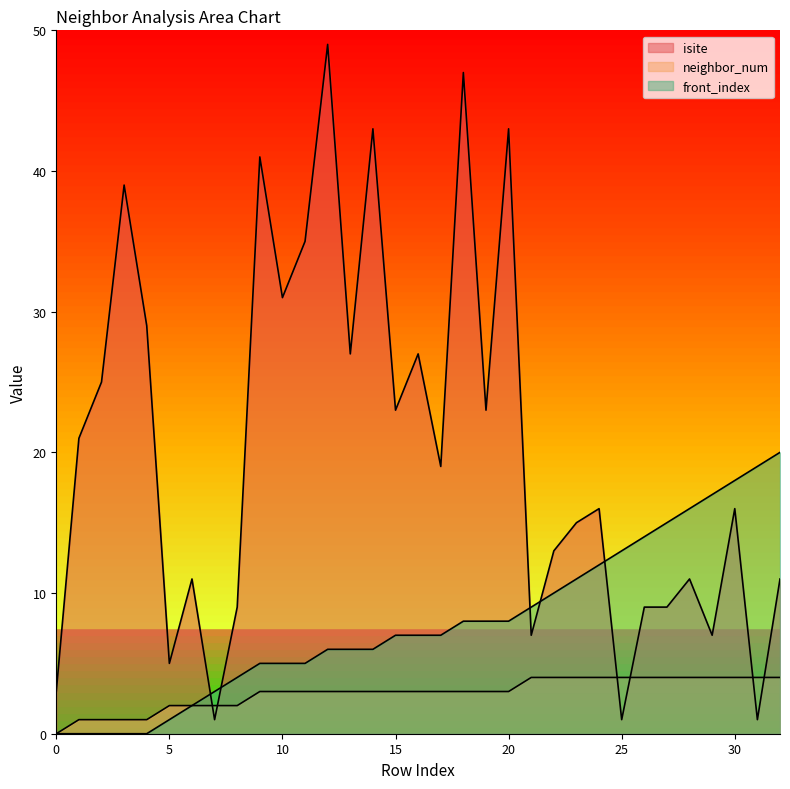

Reading left to right, list all the values displayed in this chart.

isite: 0=3	1=21	2=25	3=39	4=29	5=5	6=11	7=1	8=9	9=41	10=31	11=35	12=49	13=27	14=43	15=23	16=27	17=19	18=47	19=23	20=43	21=7	22=13	23=15	24=16	25=1	26=9	27=9	28=11	29=7	30=16	31=1	32=11
neighbor_num: 0=0	1=1	2=1	3=1	4=1	5=2	6=2	7=2	8=2	9=3	10=3	11=3	12=3	13=3	14=3	15=3	16=3	17=3	18=3	19=3	20=3	21=4	22=4	23=4	24=4	25=4	26=4	27=4	28=4	29=4	30=4	31=4	32=4
front_index: 0=0	1=0	2=0	3=0	4=0	5=1	6=2	7=3	8=4	9=5	10=5	11=5	12=6	13=6	14=6	15=7	16=7	17=7	18=8	19=8	20=8	21=9	22=10	23=11	24=12	25=13	26=14	27=15	28=16	29=17	30=18	31=19	32=20